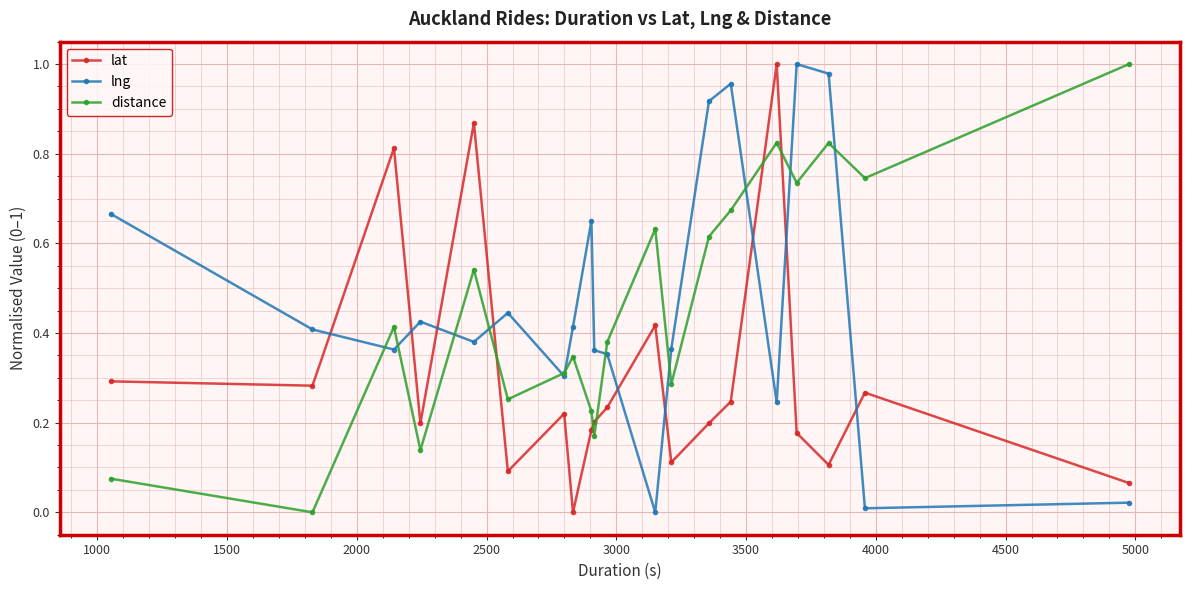

In distance, how many points are lower than both neighbors (excluding endpoints)?

7